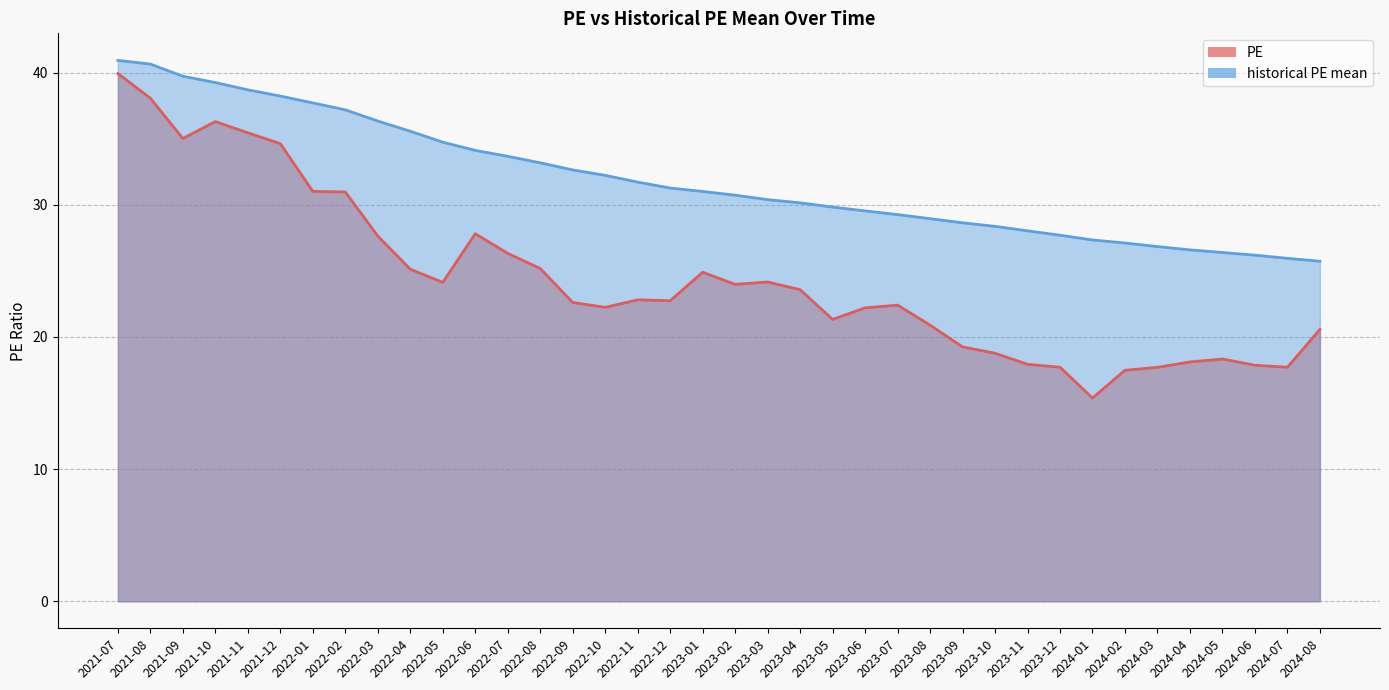

Between 2023-08 and 2023-12, which series saw the biggest shift?

PE